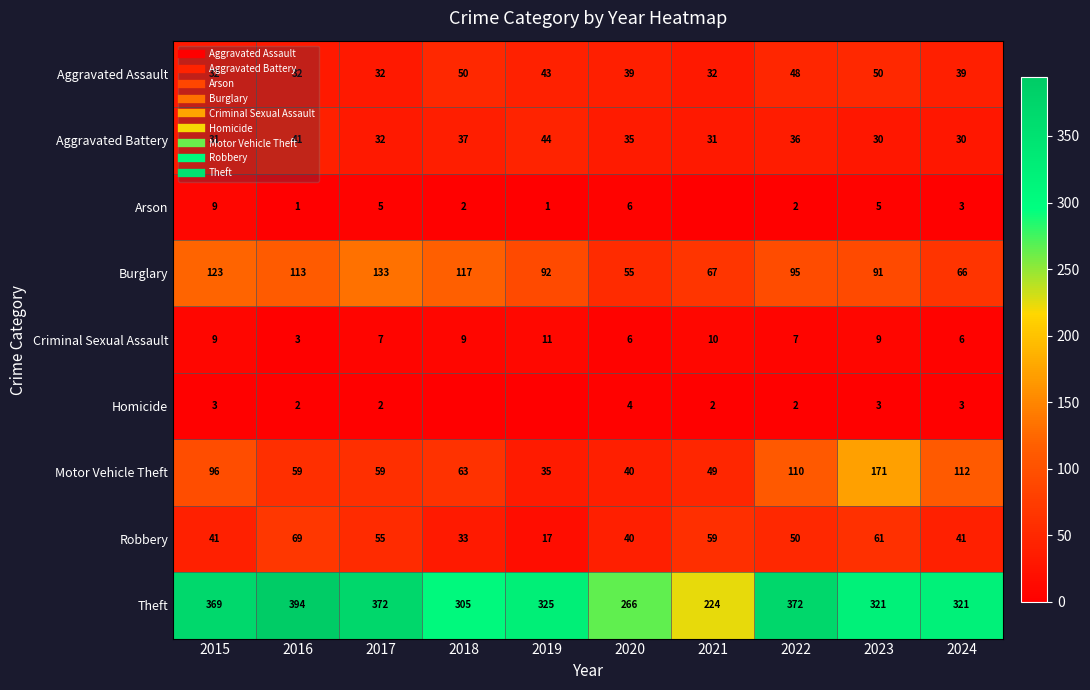

What is the greatest value displayed?

394